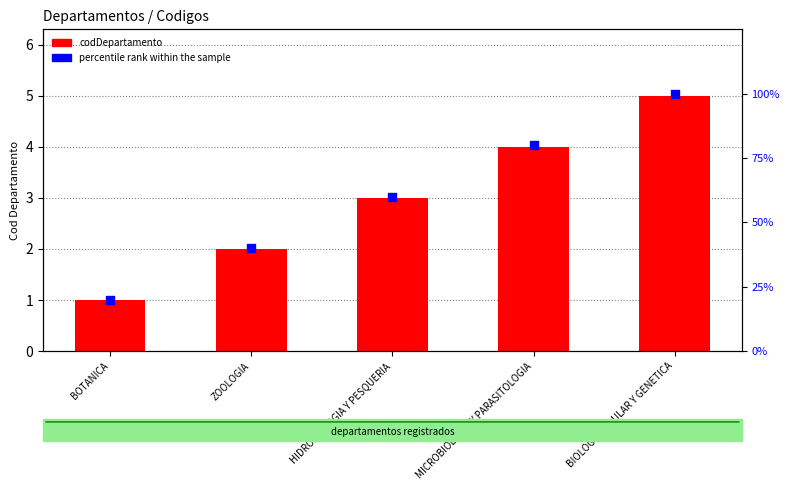

What is the total value across all series at MICROBIOLOGIA Y PARASITOLOGIA?

84